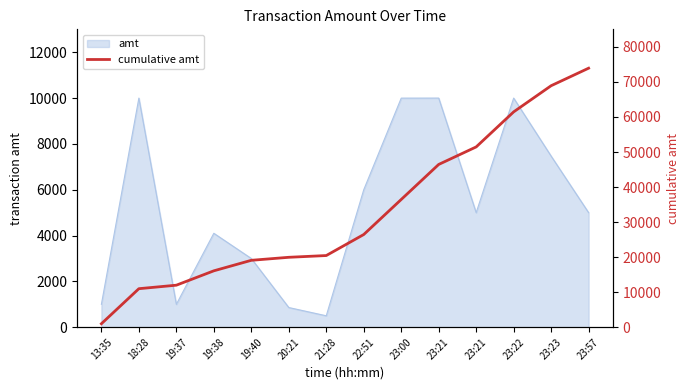

Between 23:21 and 23:22, which is larger?

23:22